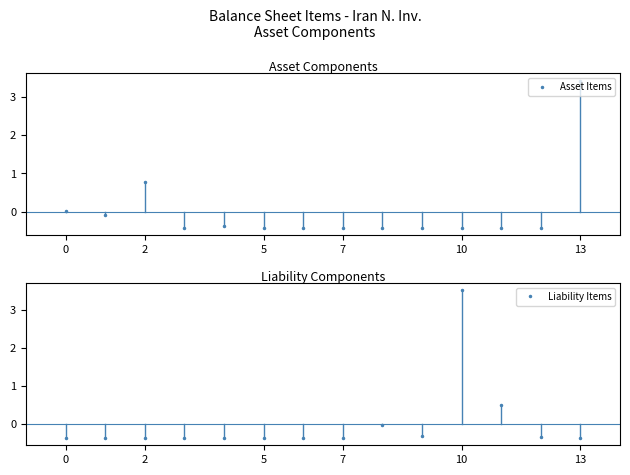

Reading right to left, list all the values displayed in this chart.

Asset Items: 3.4	-0.4	-0.4	-0.4	-0.4	-0.4	-0.4	-0.4	-0.4	-0.4	-0.4	0.8	-0.1	0.0
Liability Items: -0.4	-0.3	0.5	3.5	-0.3	-0.0	-0.4	-0.4	-0.4	-0.4	-0.4	-0.4	-0.4	-0.4